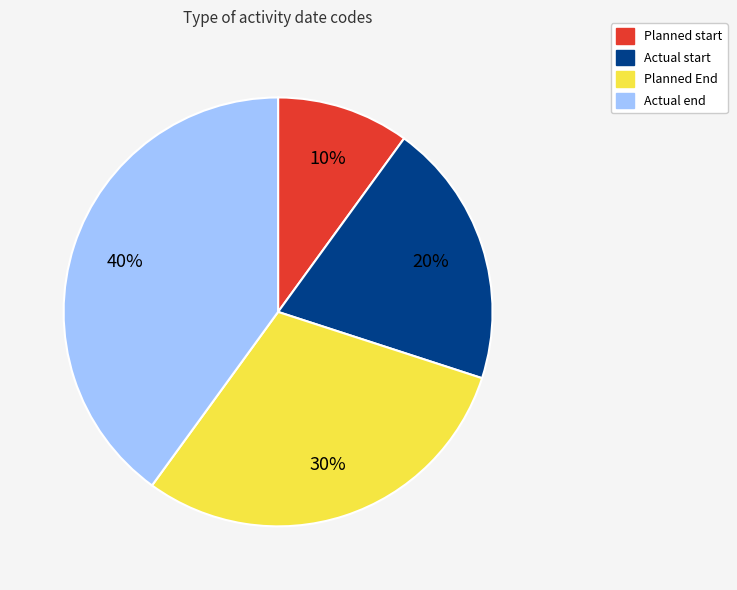

Is there any slice that represents more than half of the pie?

No